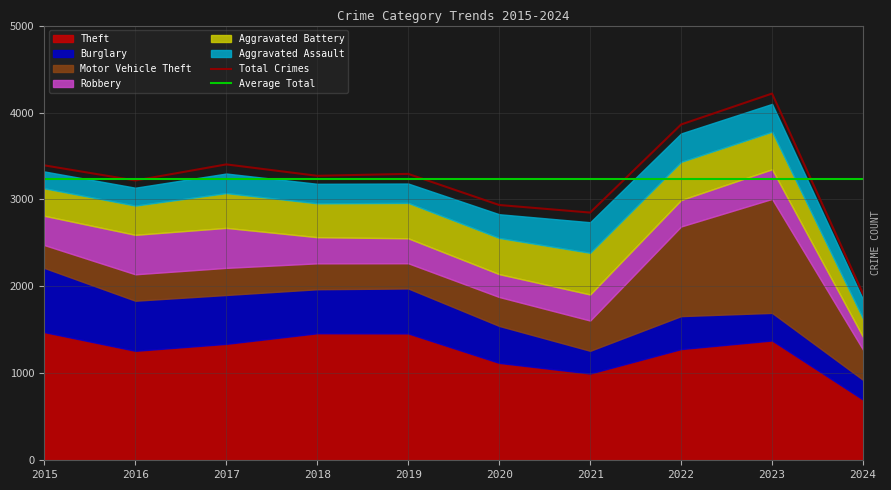

What is the total value across all series at 2024?

1851